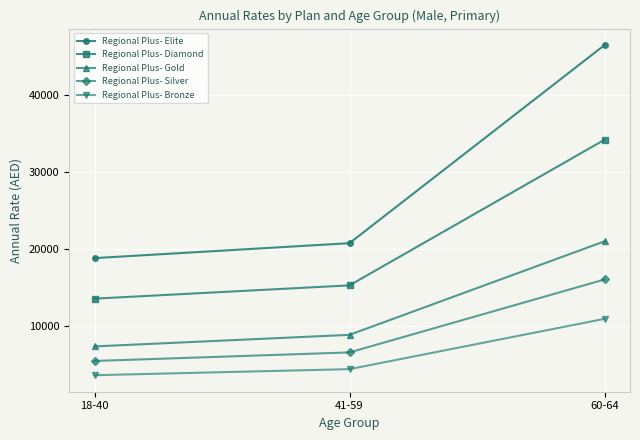

At which label does Regional Plus- Bronze reach its peak?

60-64